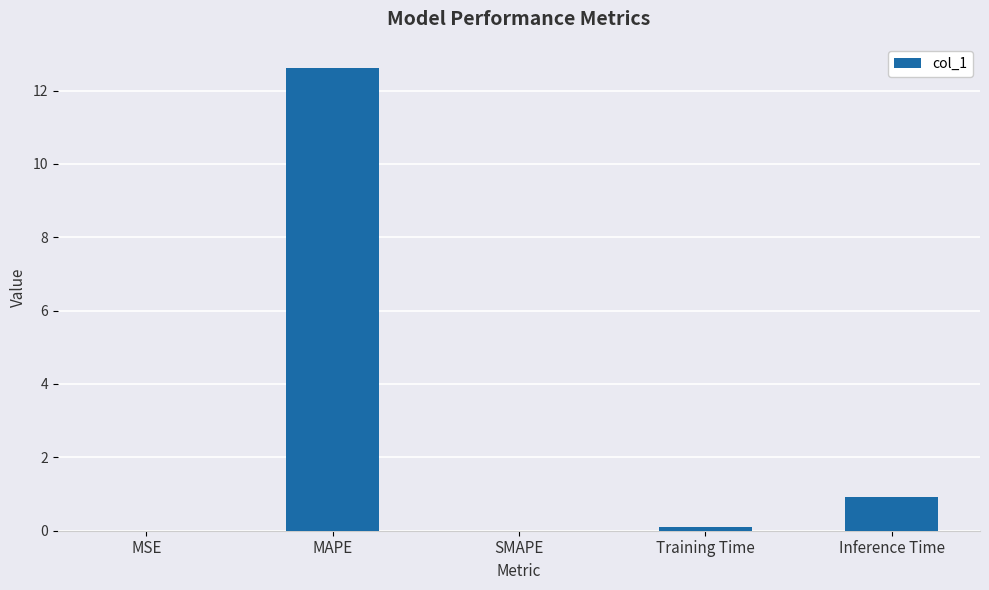

How many data points does each series have?

5